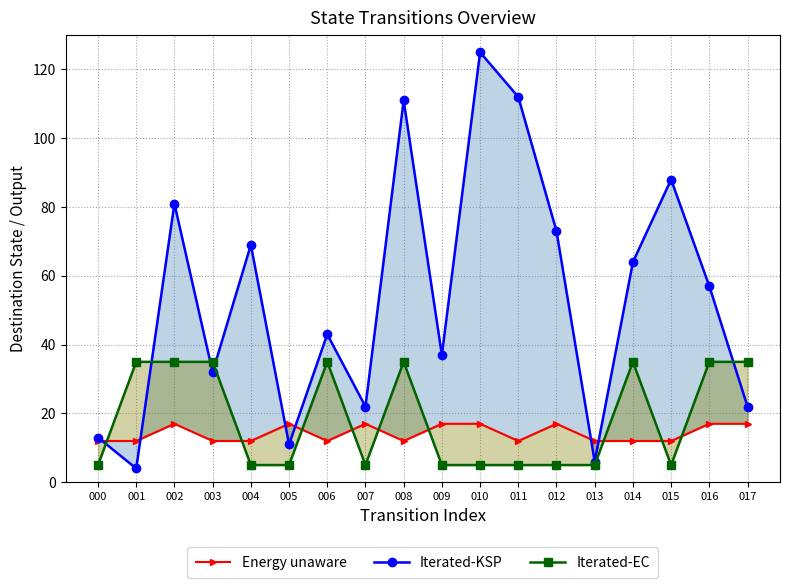

What is the average value of the Energy unaware series?

14